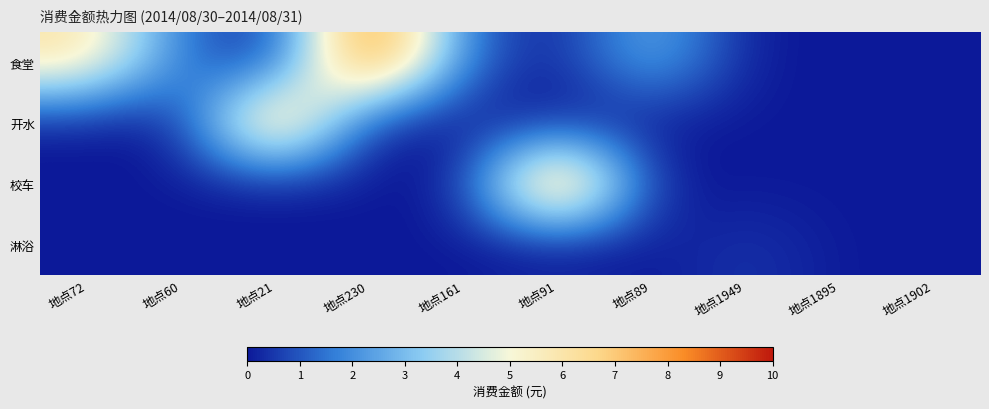

Which series has the widest spread of values?

食堂